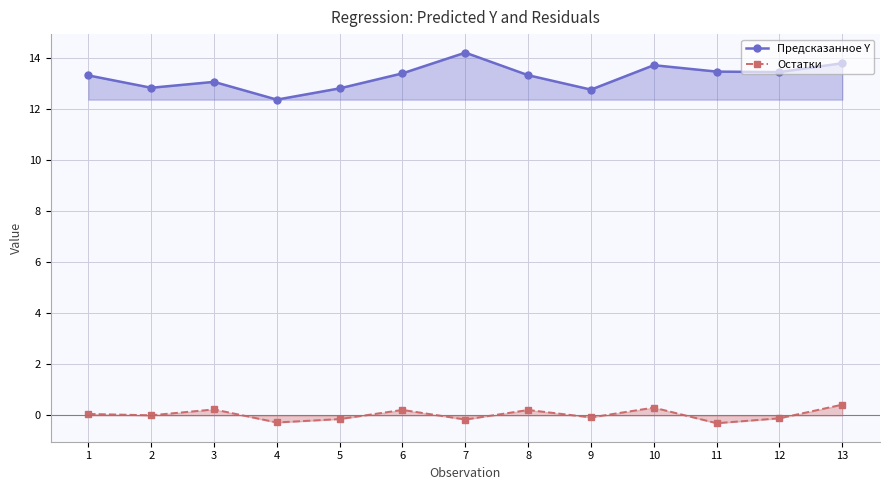

Read the Остатки value at 12.

-0.1